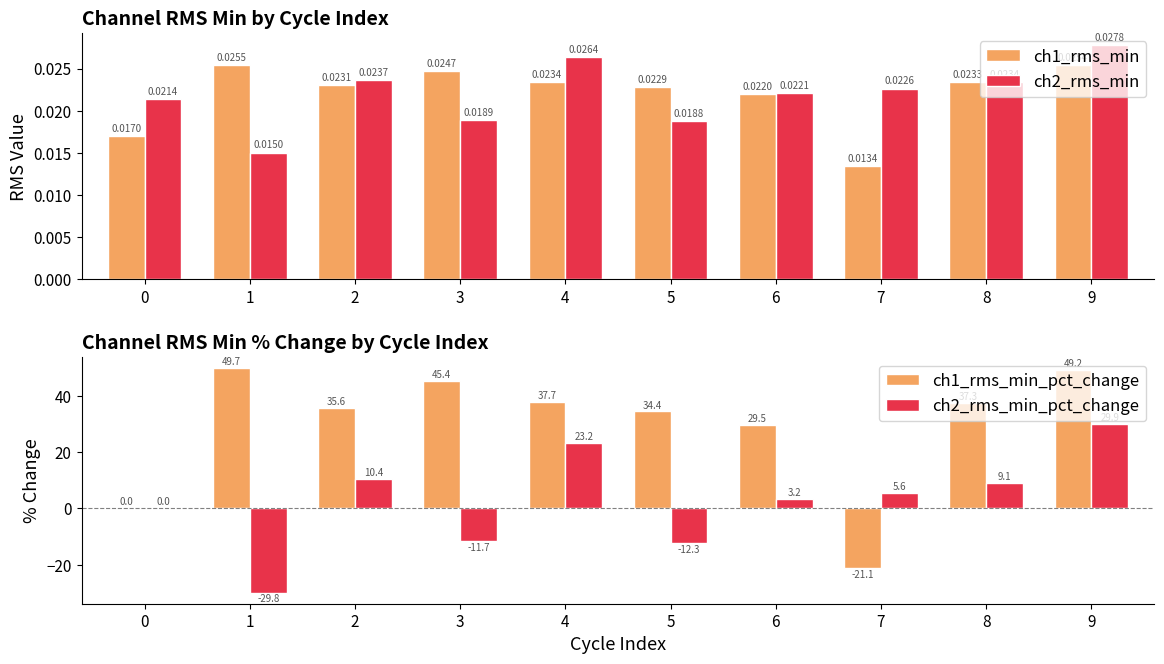

What value does the ch1_rms_min_pct_change series have at 8?

37.3